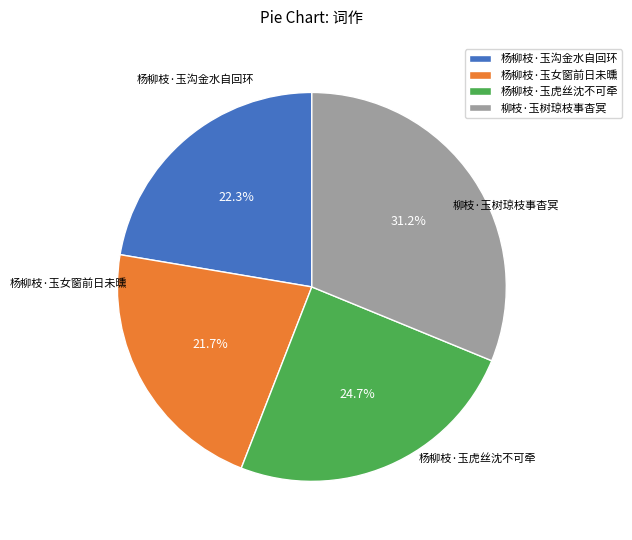

What portion of the pie excludes 杨柳枝·玉虎丝沈不可牵?

75.3%